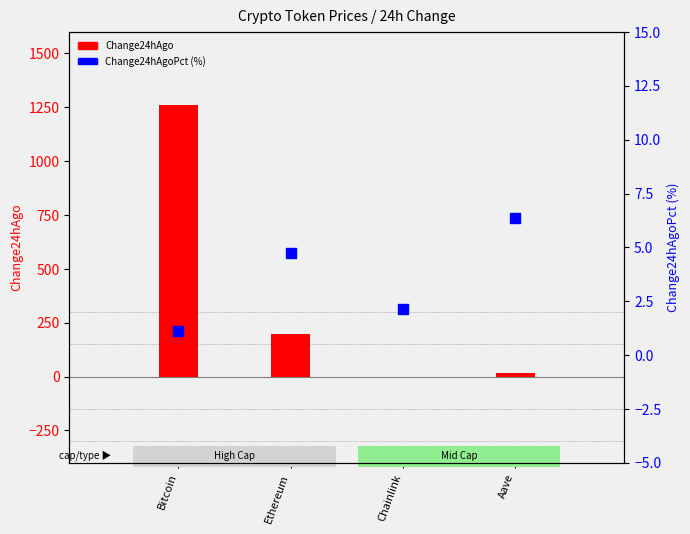

Which series contains the highest Y value?

Change24hAgo